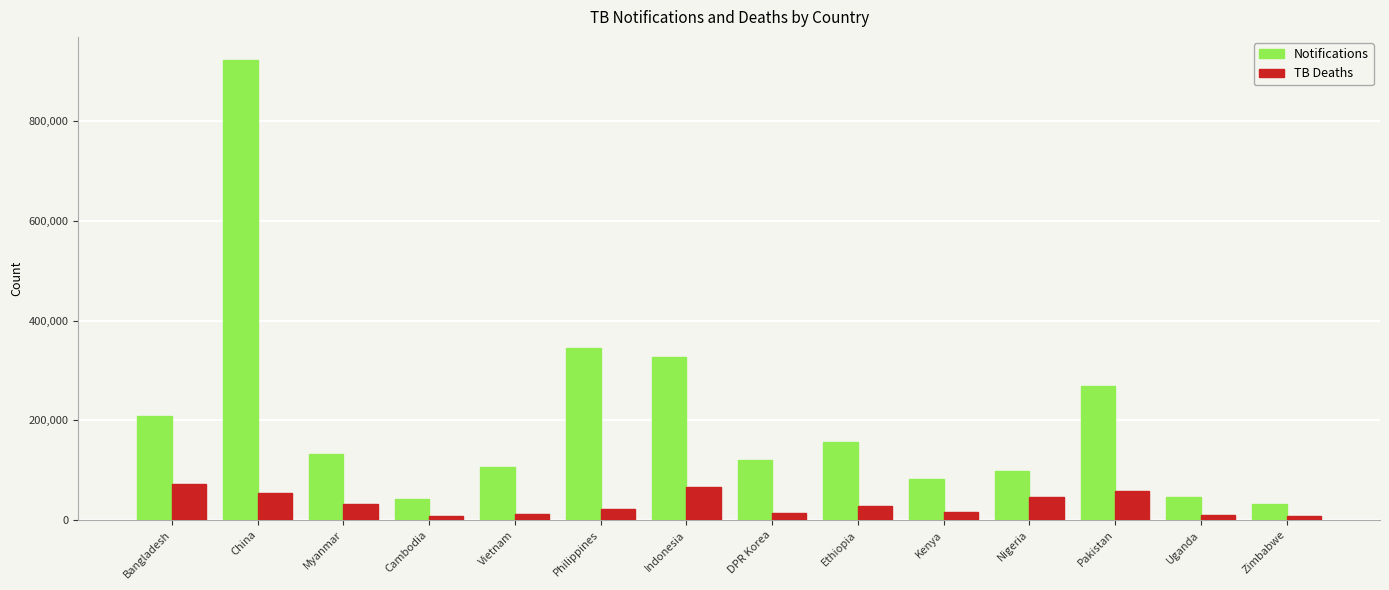

True or false: TB Deaths has a value of 22000 at Philippines.

True